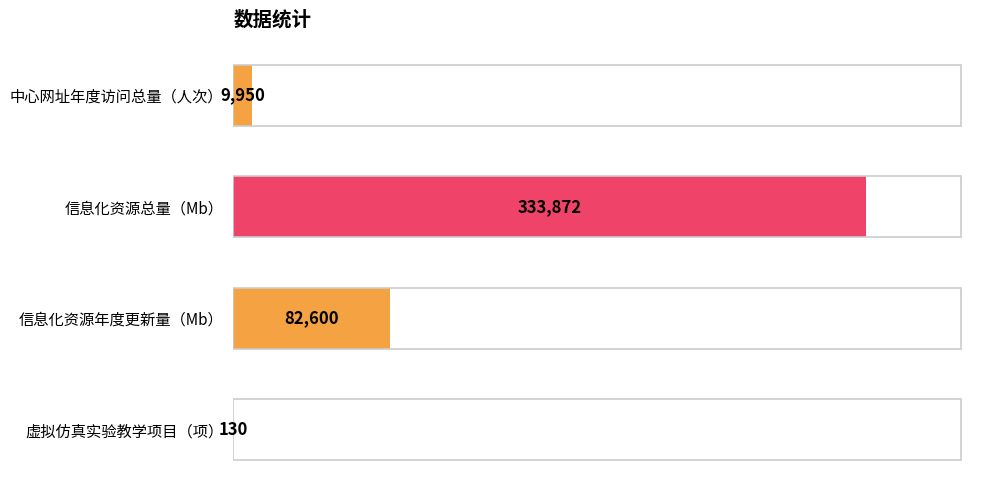

True or false: the data shows 82600 at 信息化资源年度更新量（Mb）.

True